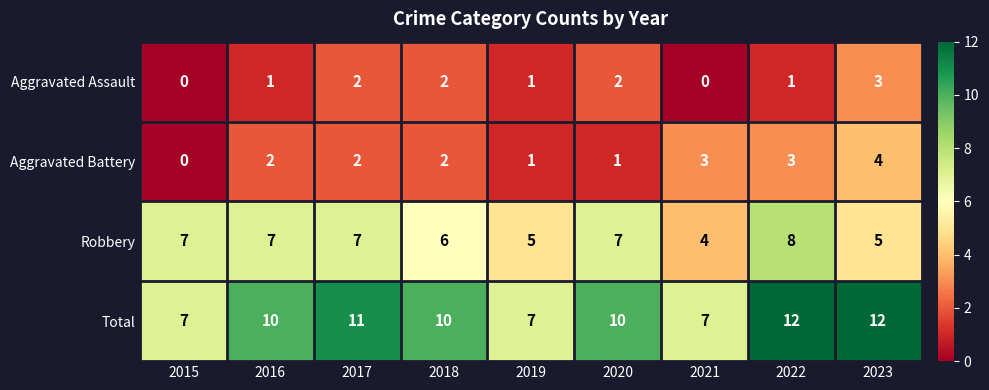

What is the maximum value shown in the chart?

12